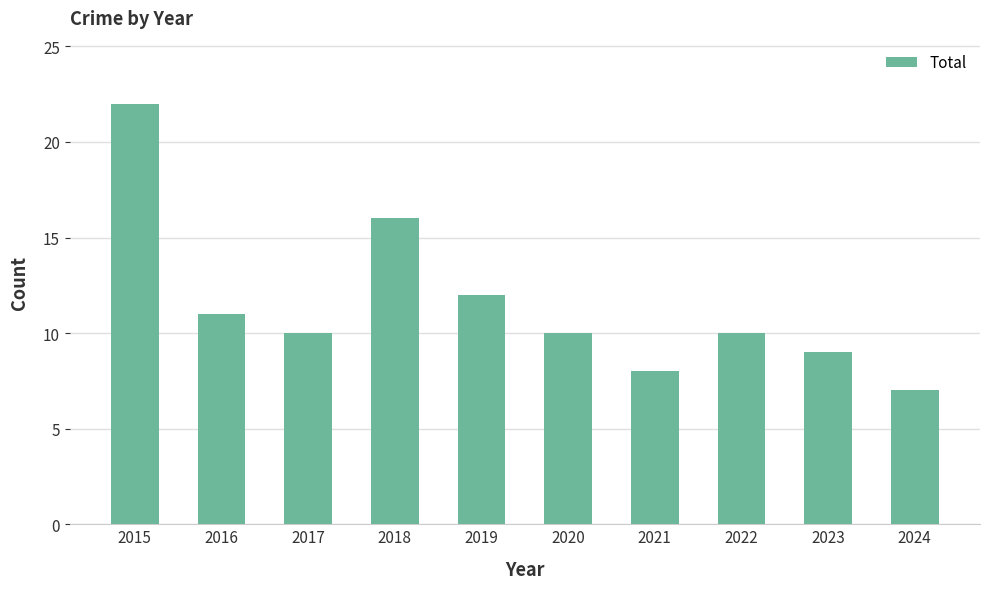

What is the approximate value at 2019, to the nearest 5?

10